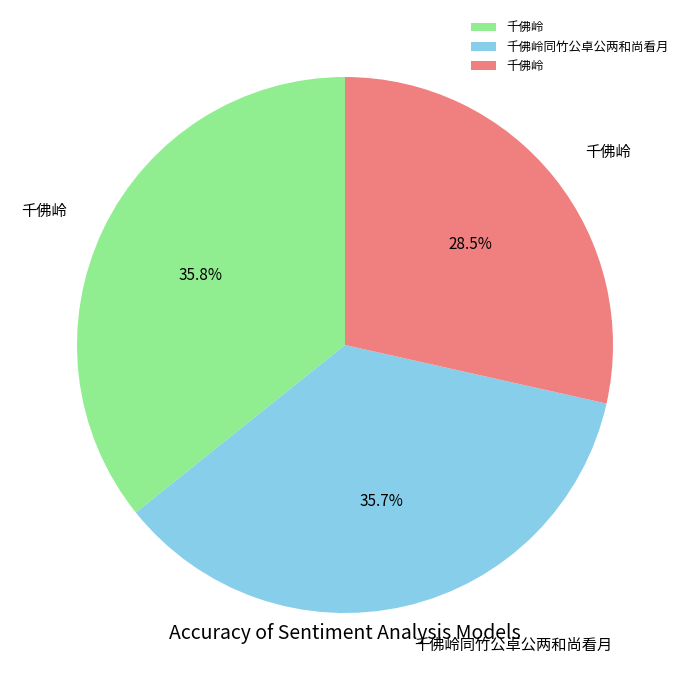

Is there any slice that represents more than half of the pie?

No